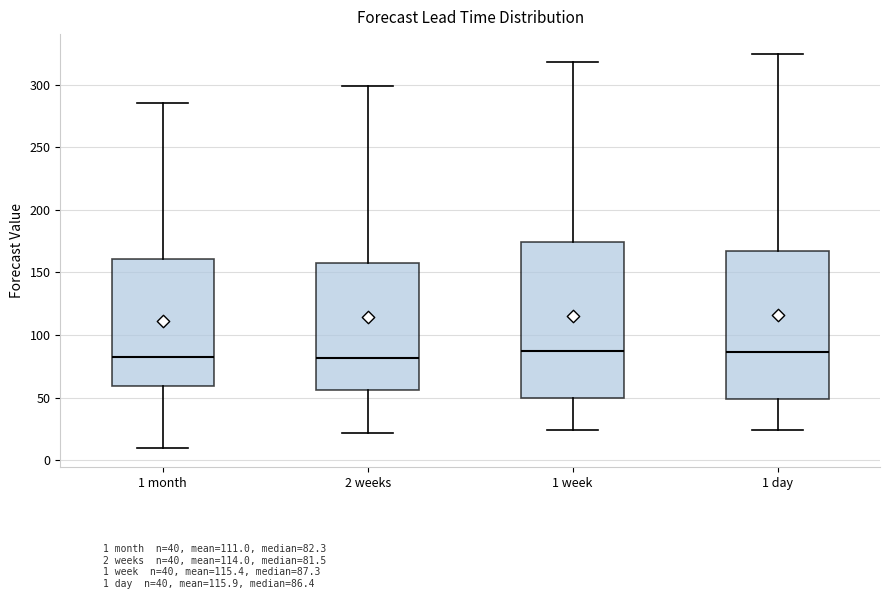

Where does the upper whisker of the box for 2 weeks end on the y-axis? The values are not printed on the chart, so give them approximately, as read against the axis.

300